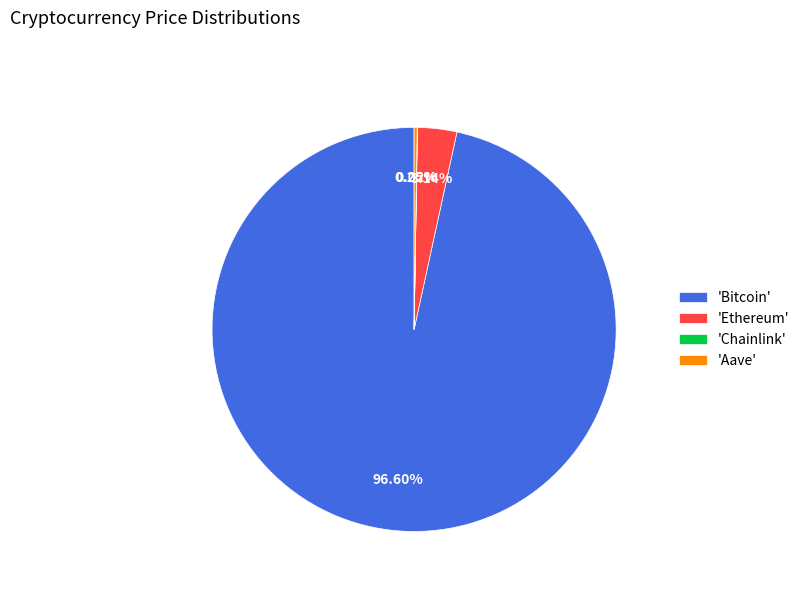

Which category has the biggest portion of the pie?

'Bitcoin'